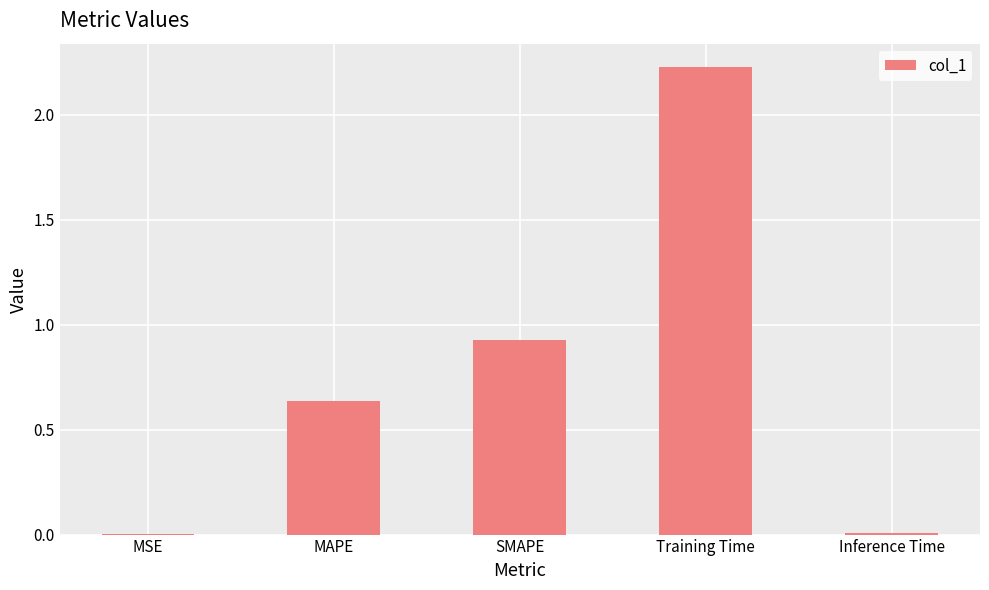

What is the sum of all values?

3.8